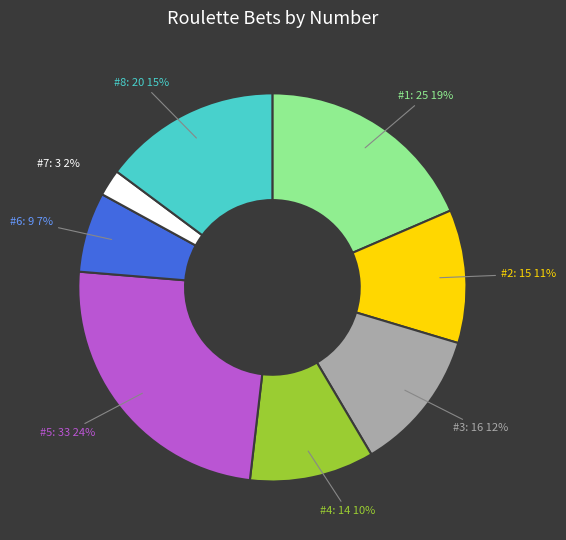

How many segments does this pie chart have?

8